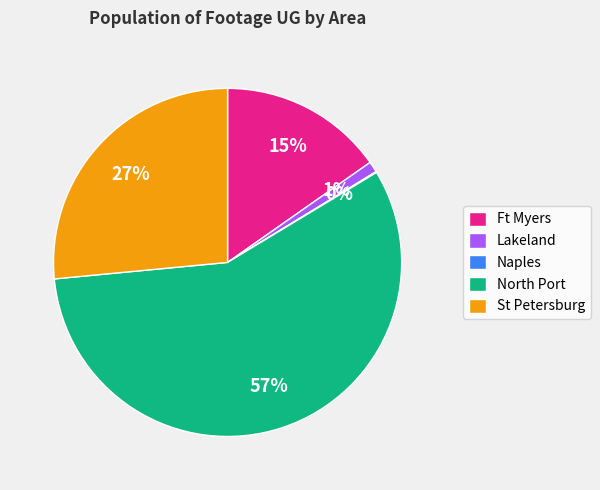

To the nearest percent, what is the difference between the largest and smallest slice percentages?

57%